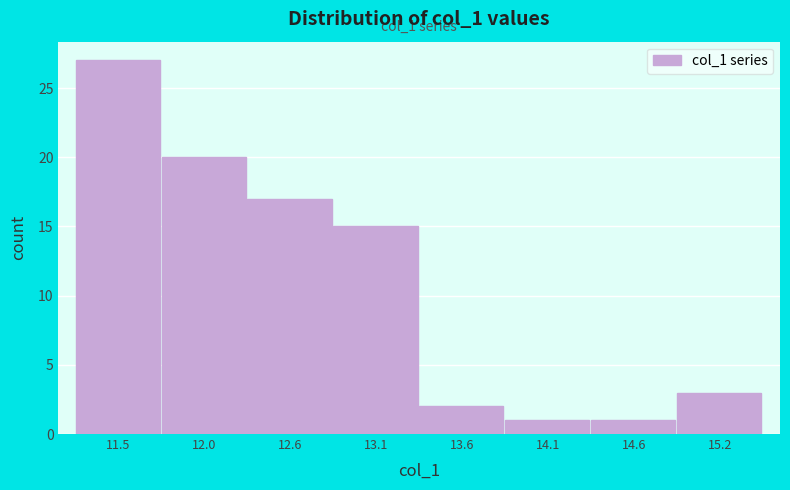

Reading left to right, what are all the values shown in this chart?

27	20	17	15	2	1	1	3